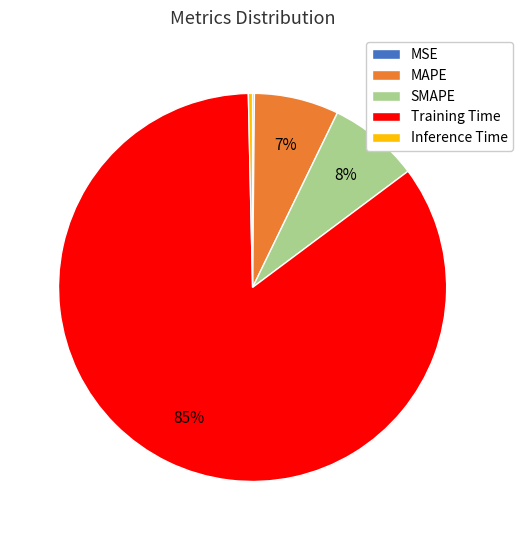

Does Training Time represent more than half of the total?

Yes